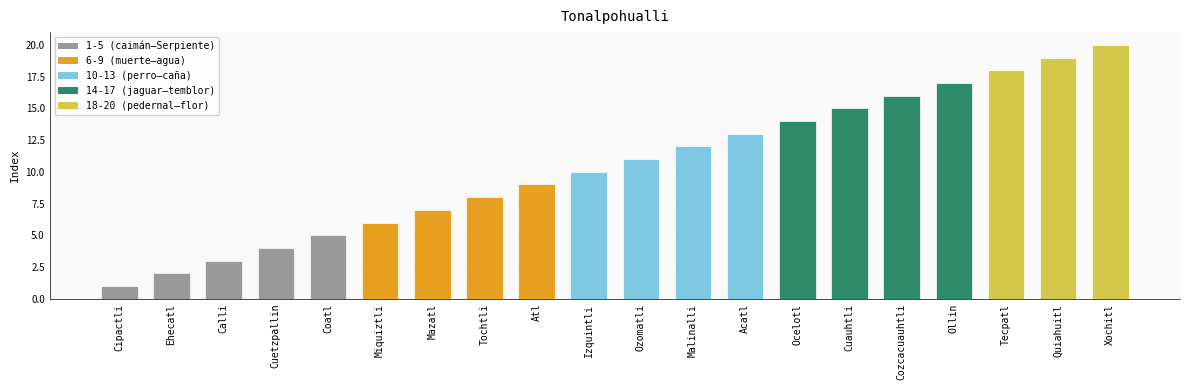

How many bars are there in total?

20